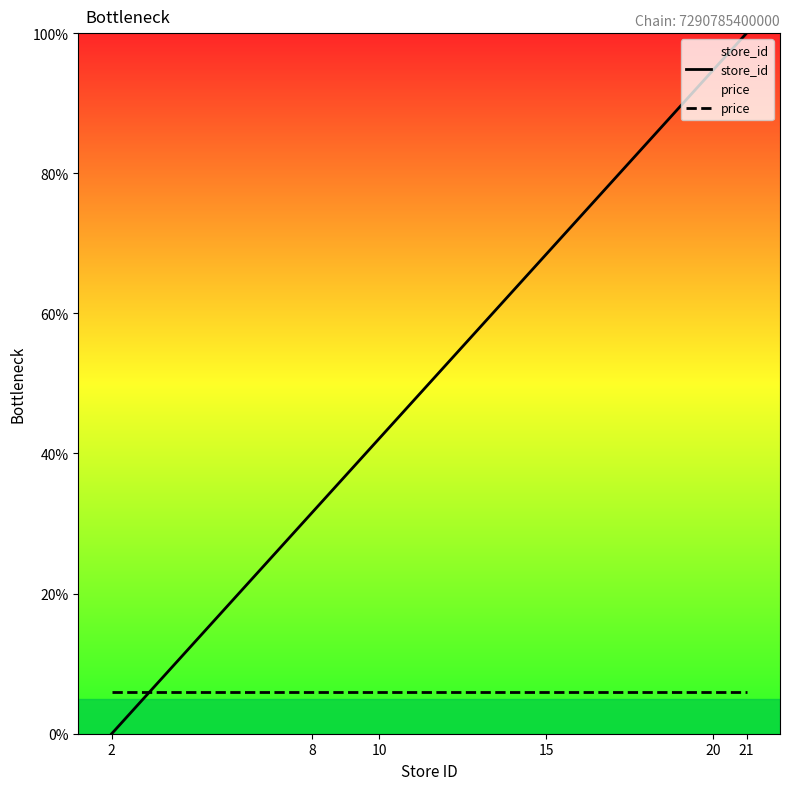

What is the spread (max minus min) of values at 15?

62.5